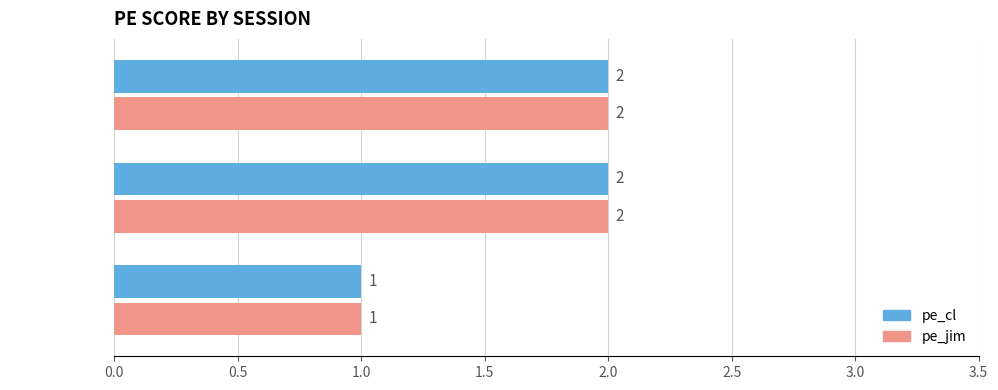

What is the sum of all pe_cl values?

5